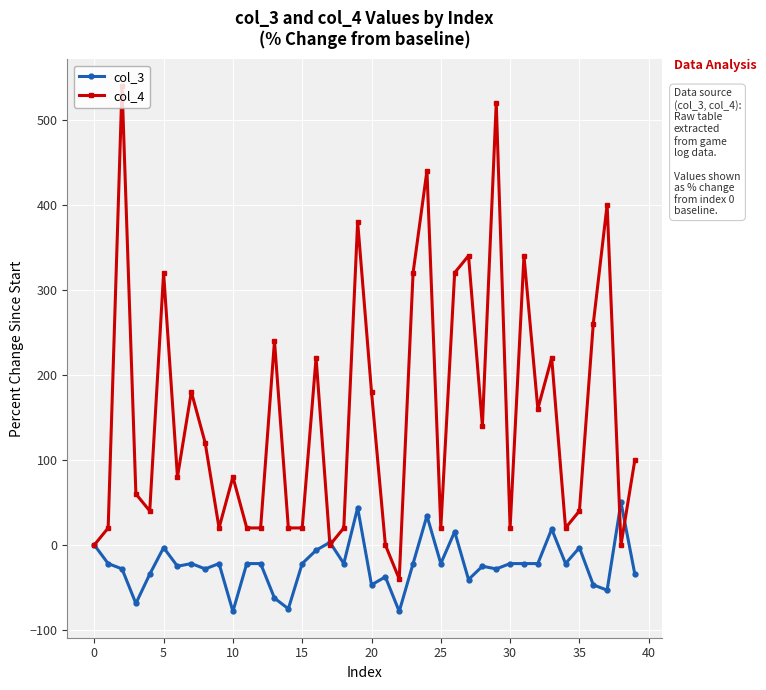

List the series in order of their peak value, lowest first.

col_3, col_4